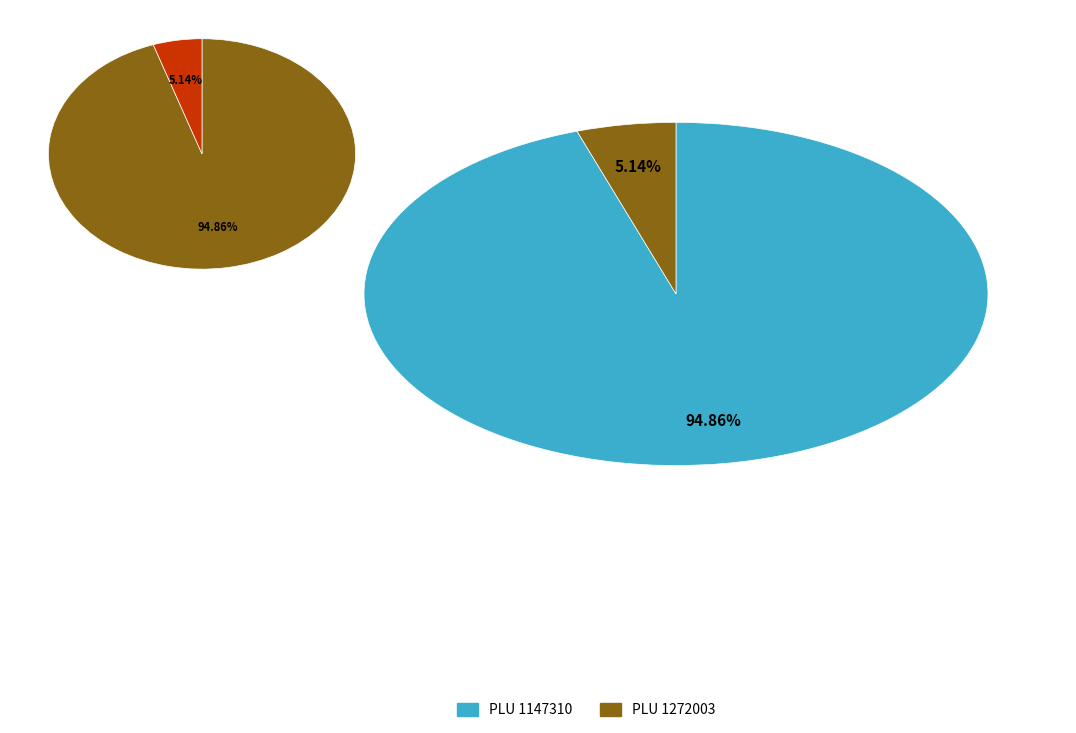

How many slices are in this pie chart?

2